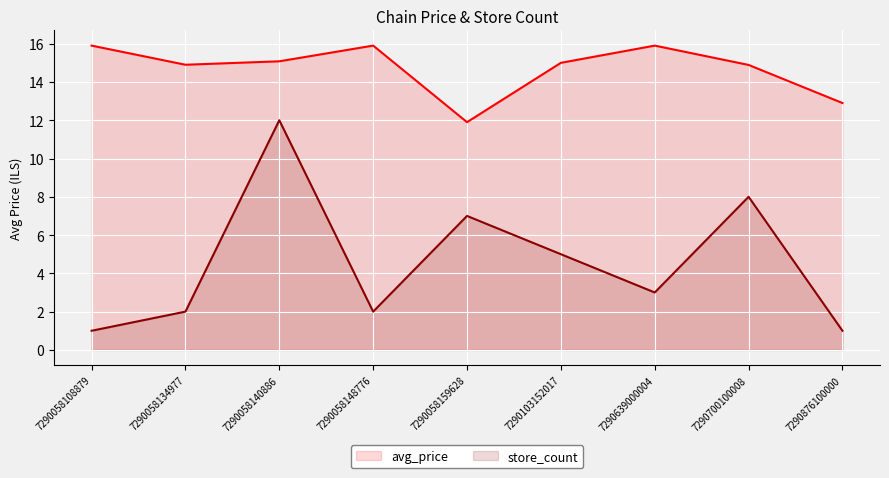

At which category is the sum across all series the highest?

7290058140886